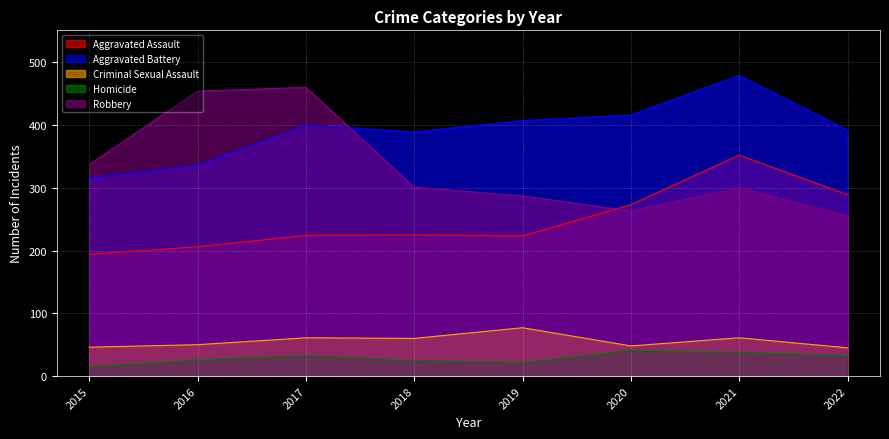

At which category is the sum across all series the highest?

2021